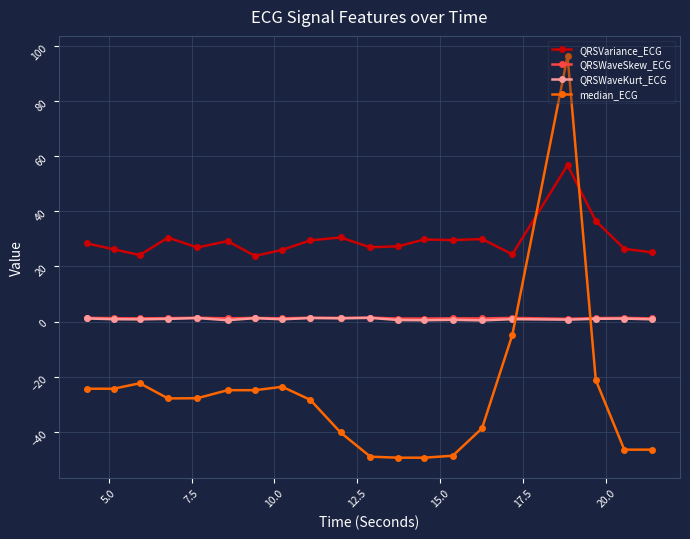

How many intersections are there between median_ECG and QRSWaveSkew_ECG?

2